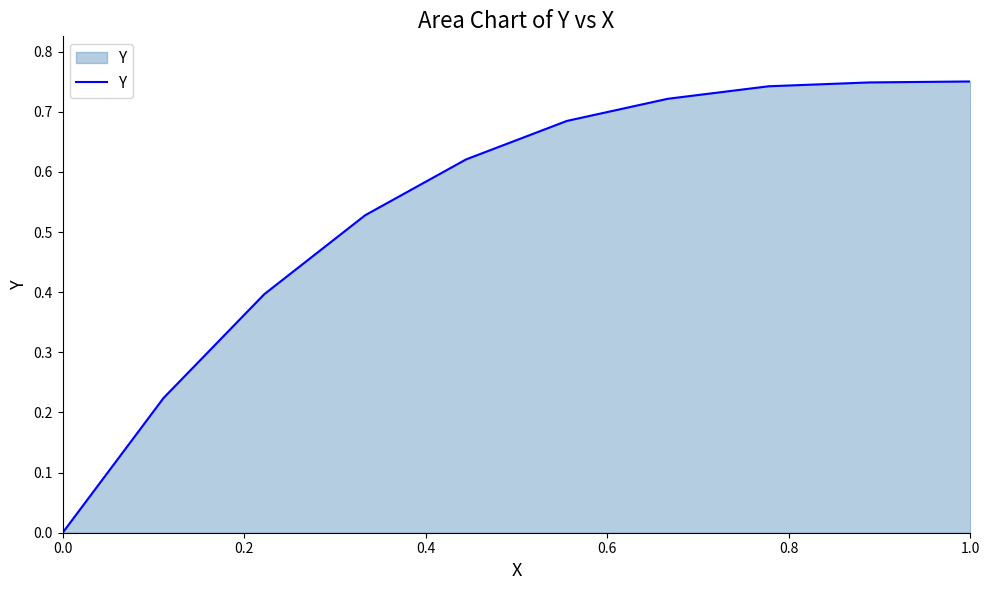

How many values are above zero?

9